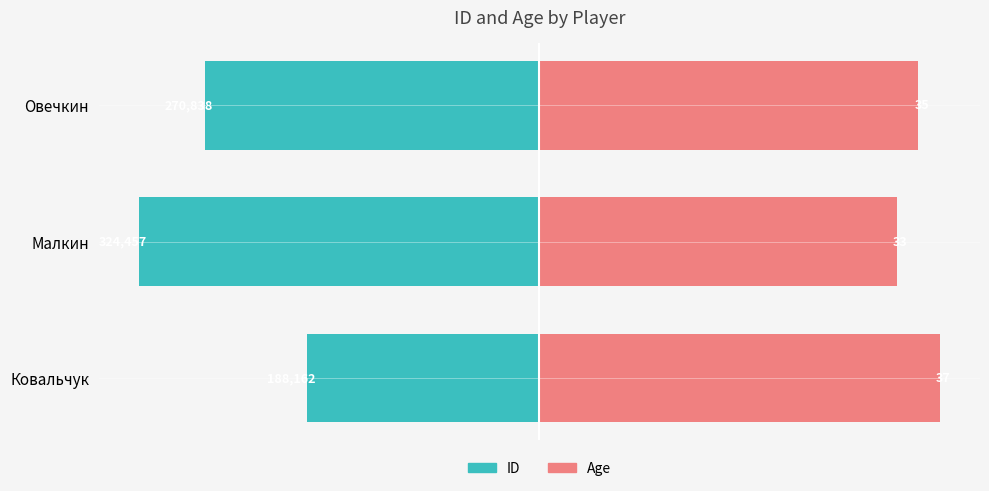

What is the total value across all series at Ковальчук?

42.0